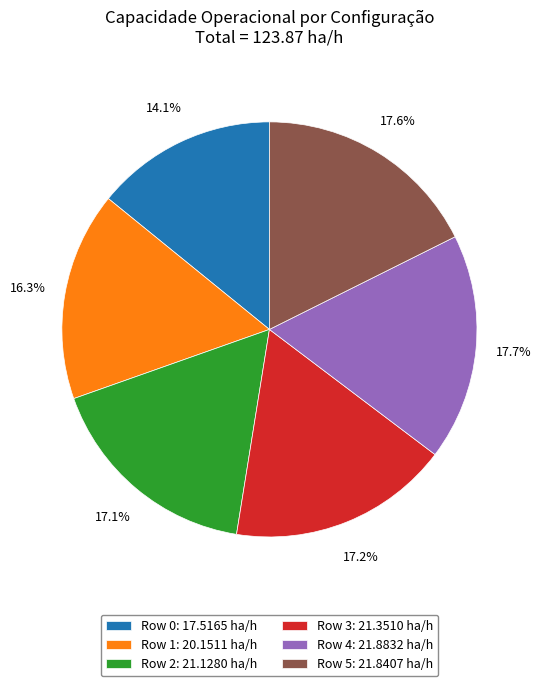

To the nearest percent, what is the average slice percentage?

17%